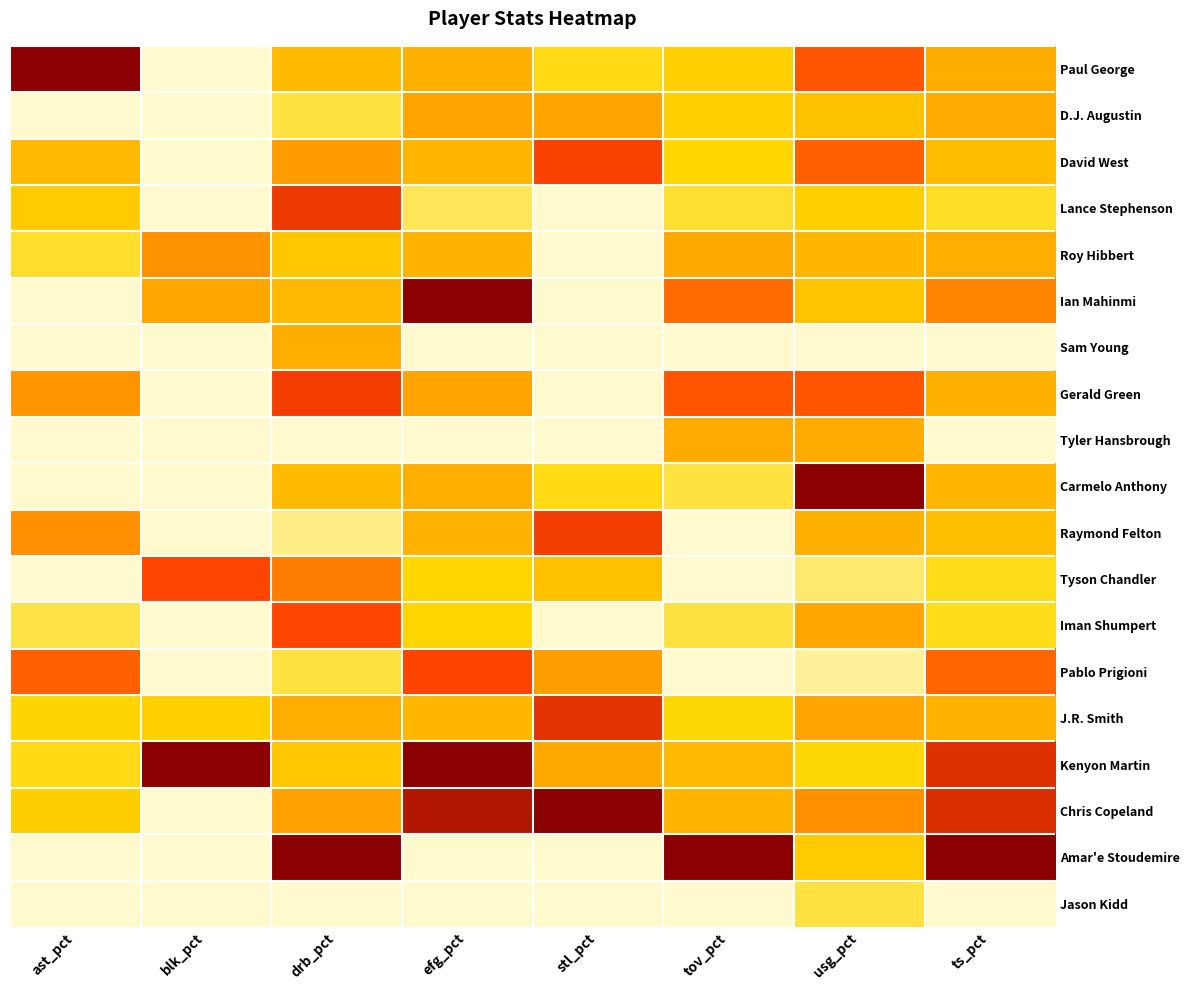

What is the difference between the highest and lowest values at usg_pct?

1.0